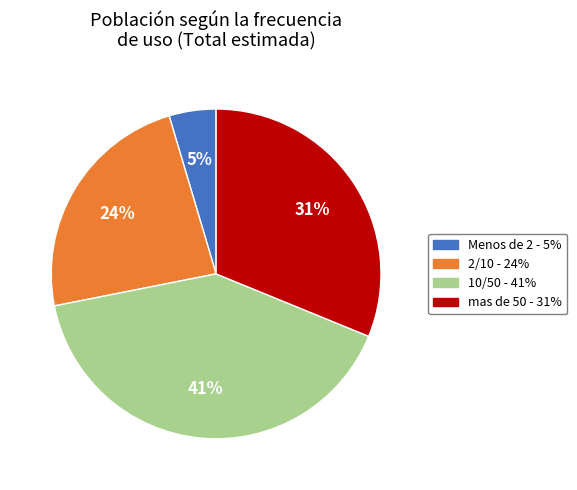

Is 10/50 the majority of the pie?

No